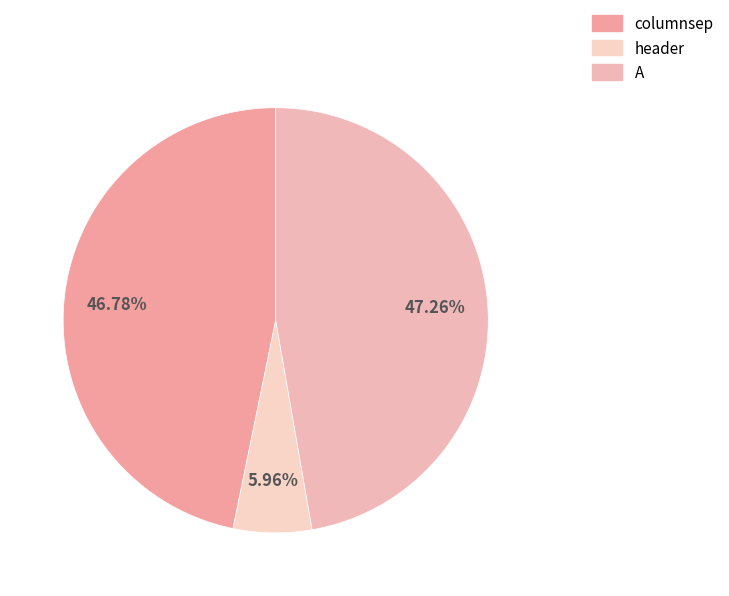

Does any single category account for the majority?

No